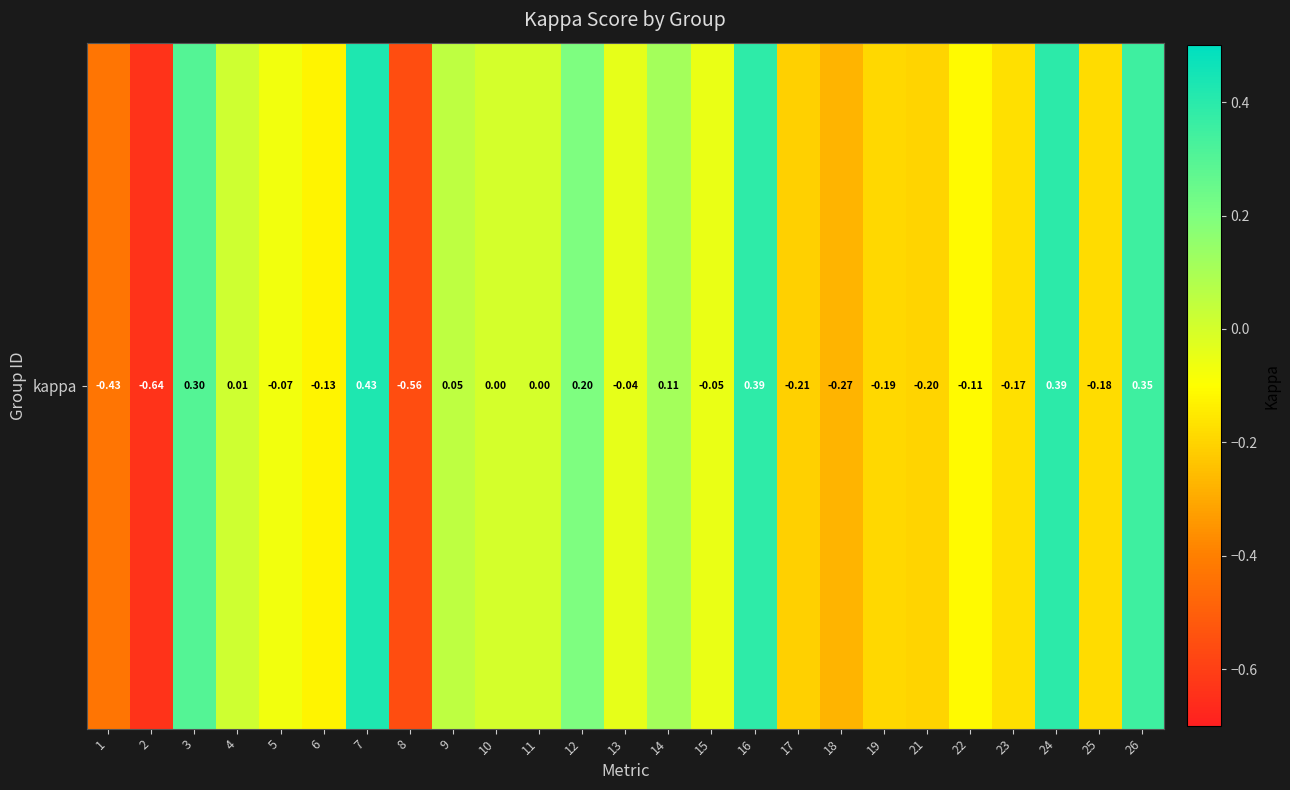

Reading left to right, what are all the values shown in this chart?

1=-0.4	2=-0.6	3=0.3	4=0.0	5=-0.1	6=-0.1	7=0.4	8=-0.6	9=0.1	10=0.0	11=0.0	12=0.2	13=-0.0	14=0.1	15=-0.1	16=0.4	17=-0.2	18=-0.3	19=-0.2	21=-0.2	22=-0.1	23=-0.2	24=0.4	25=-0.2	26=0.4